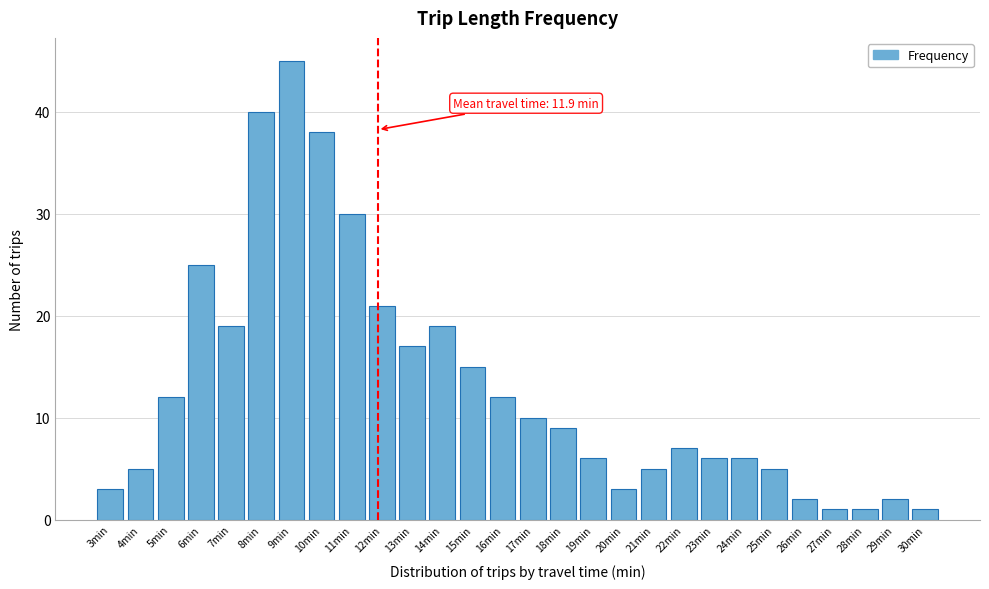

Reading left to right, extract all data points from this chart.

3	5	12	25	19	40	45	38	30	21	17	19	15	12	10	9	6	3	5	7	6	6	5	2	1	1	2	1